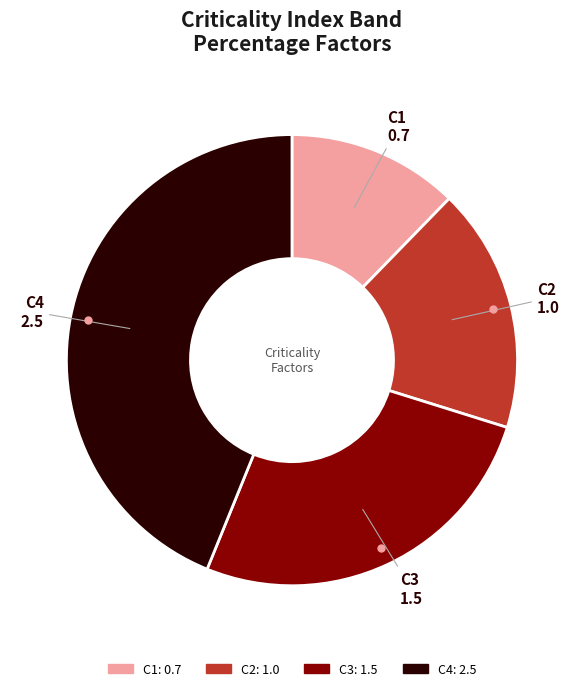

The C2 slice represents 32% of the pie. True or false?

False